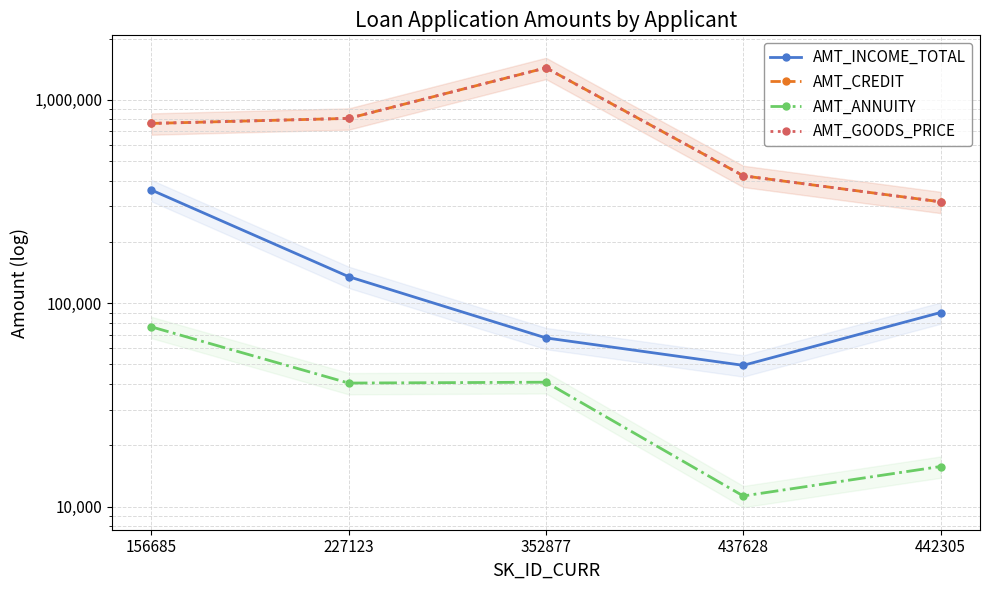

What is the sum of the AMT_GOODS_PRICE values at 156685 and 437628?

1188000